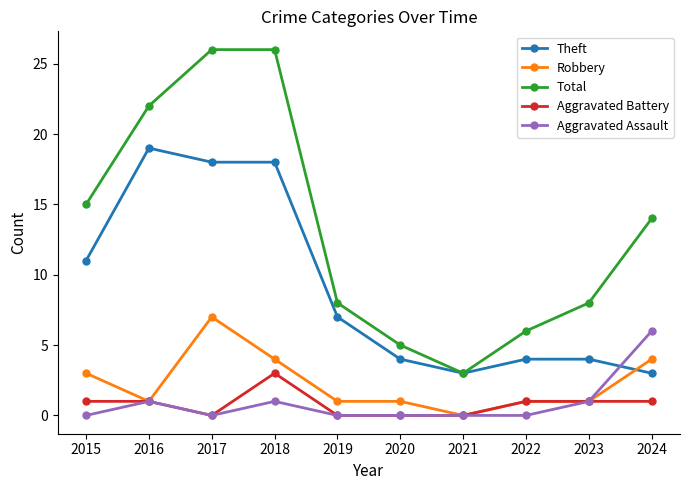

How many Aggravated Assault values are between 0 and 1?

9